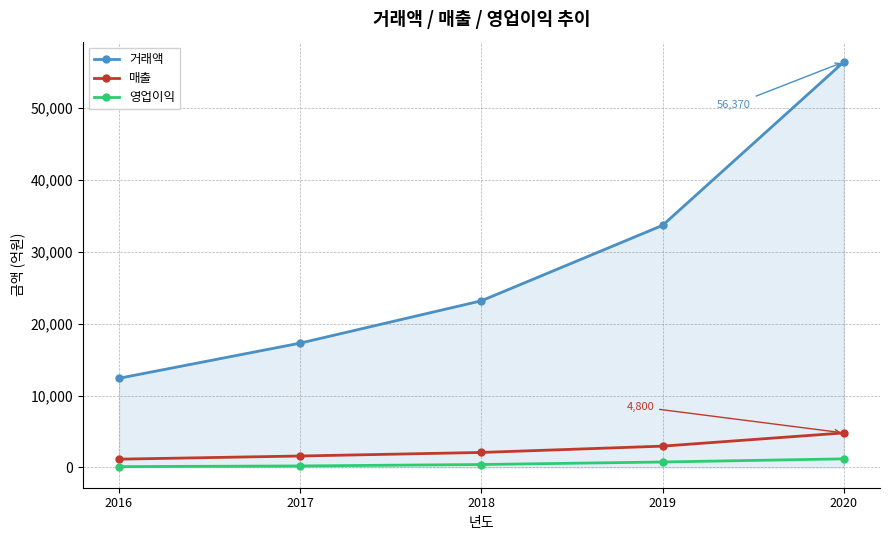

True or false: 영업이익 and 거래액 intersect in this chart.

False